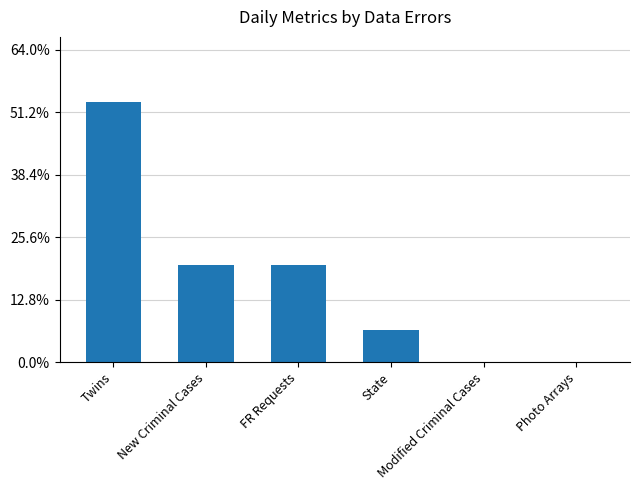

List the labels in order of value, largest first.

Twins, New Criminal Cases, FR Requests, State, Modified Criminal Cases, Photo Arrays